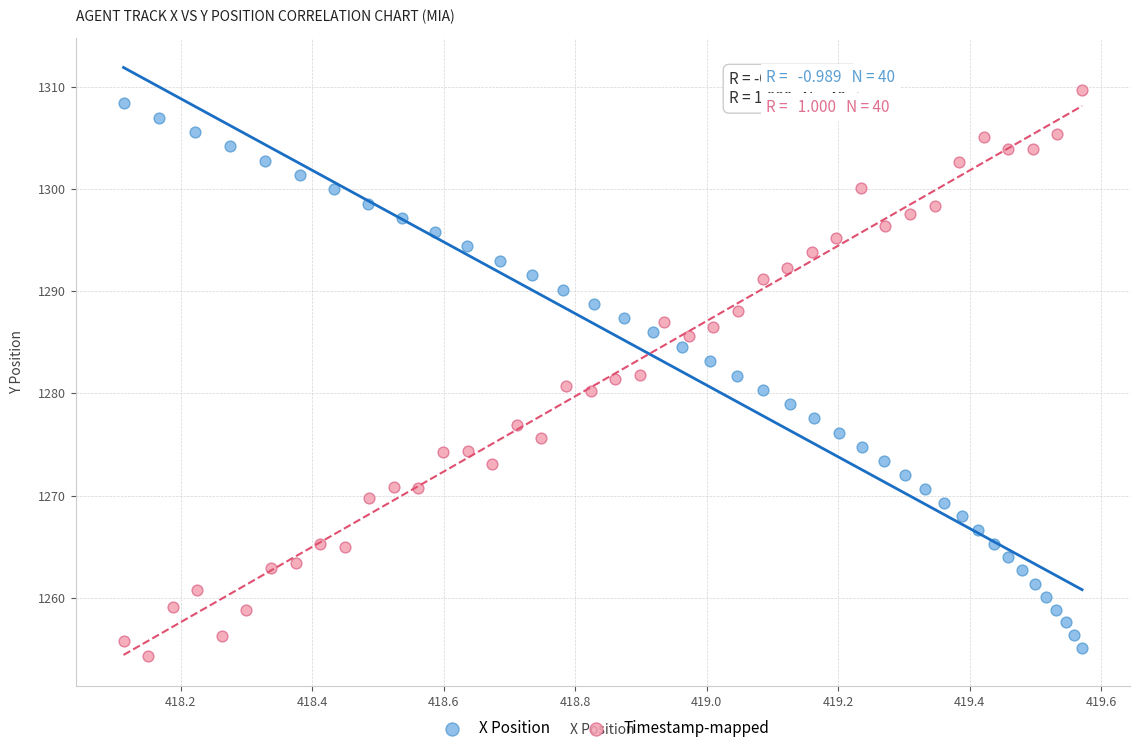

Which series has the largest Y range (max minus min)?

Timestamp-mapped